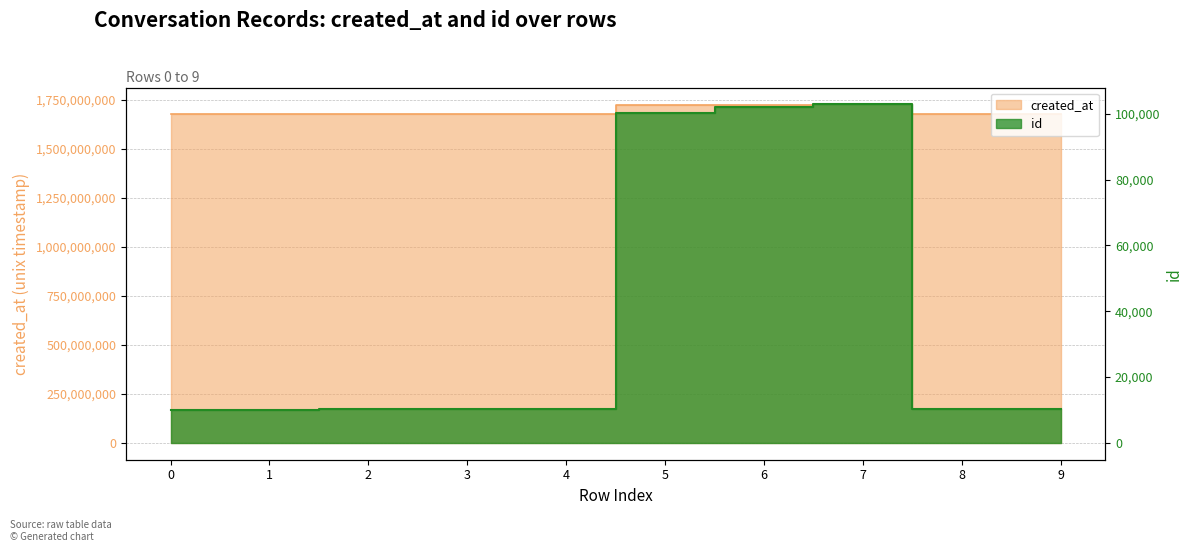

How many lines are shown in the chart?

2